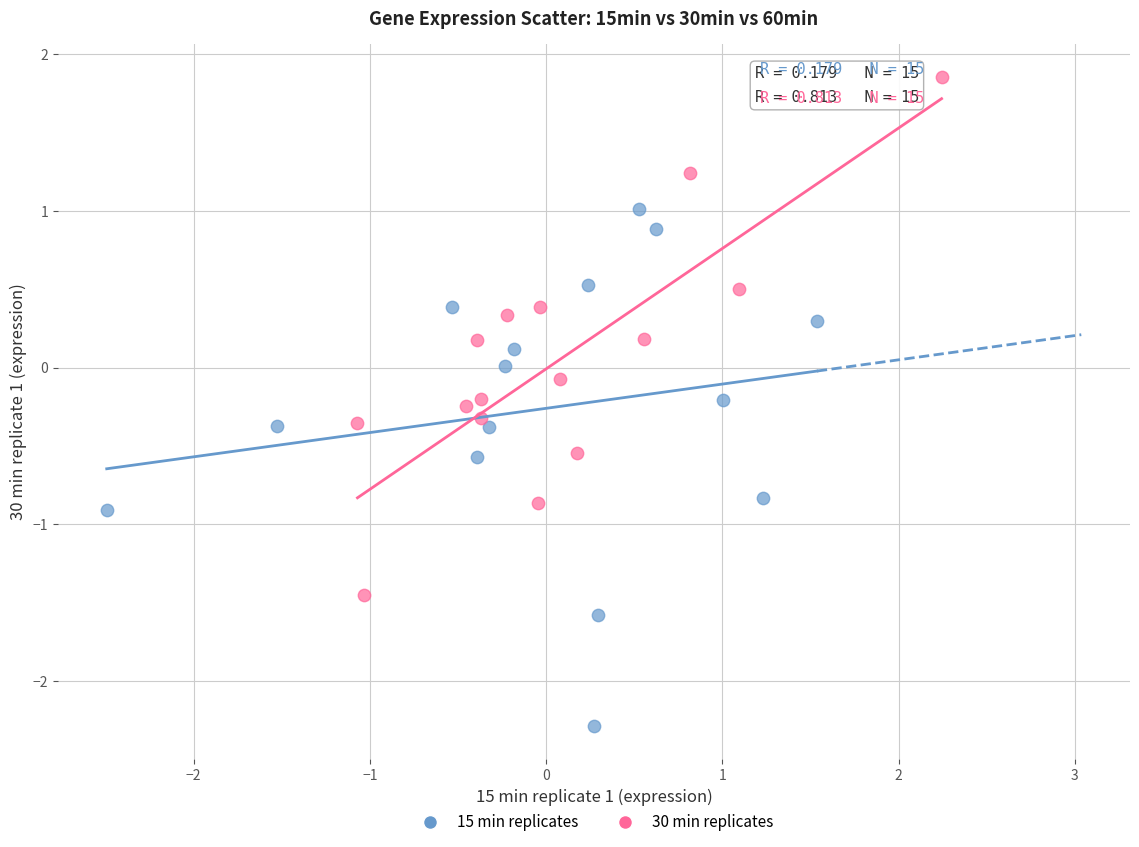

Which series reaches the minimum Y coordinate?

15 min replicates